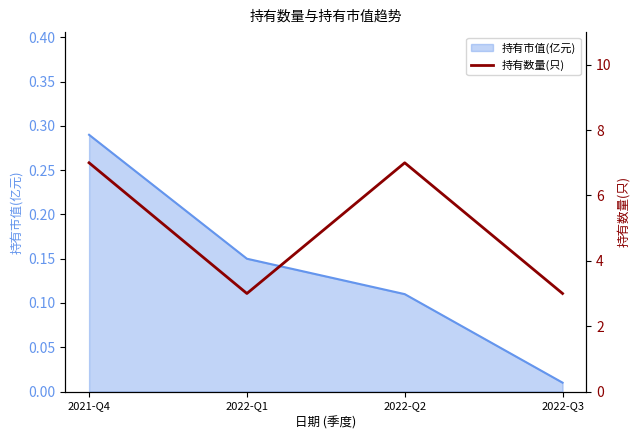

Is it true that the value at 2021-Q4 is 7?

True